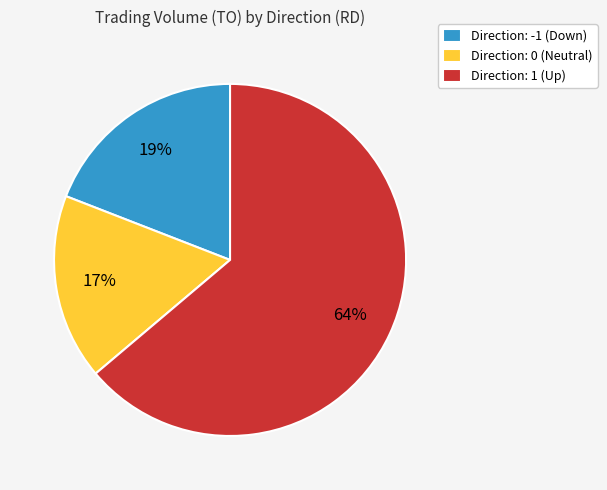

To the nearest percent, what is the difference between the largest and smallest slice percentages?

47%